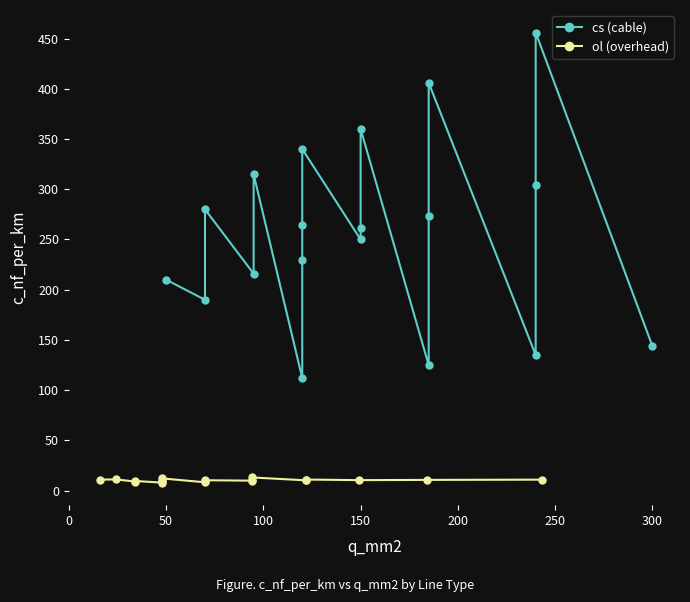

Reading left to right, extract all data points from this chart.

cs (cable): 210.0	190.0	280.0	216.0	315.0	112.0	230.0	264.0	340.0	250.0	261.0	360.0	125.0	273.0	406.0	135.0	304.0	456.0	144.0
ol (overhead): 11.0	11.2	9.2	9.7	8.0	9.5	10.1	12.2	8.4	9.7	10.4	10.0	10.8	13.2	10.3	11.1	10.5	10.8	11.0